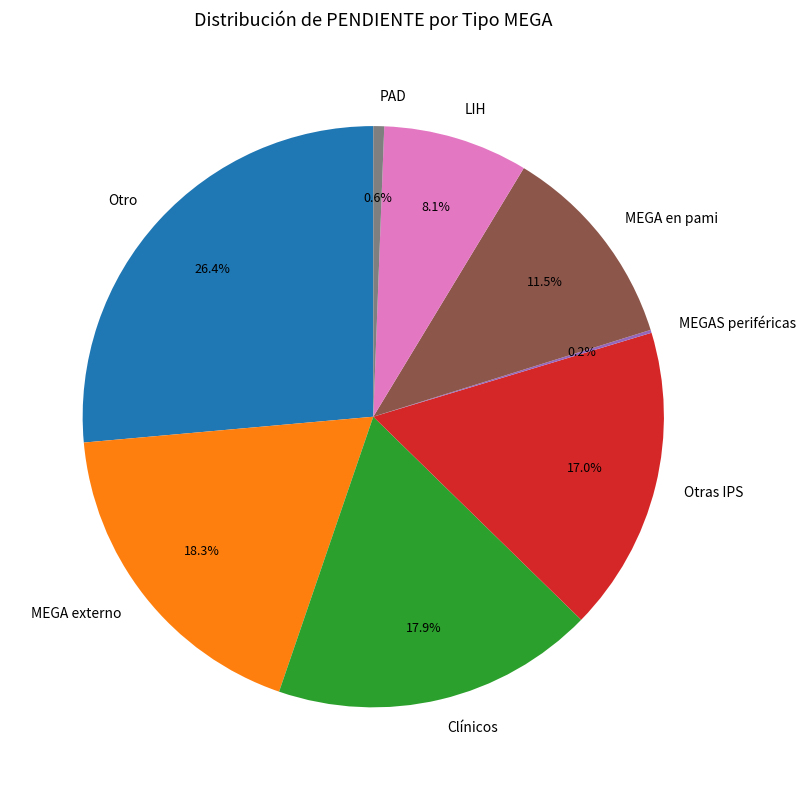

Does any single category account for the majority?

No